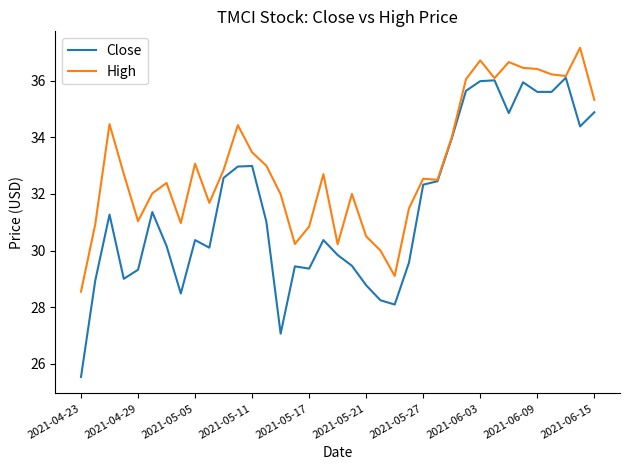

Which series has the largest range (max minus min)?

Close